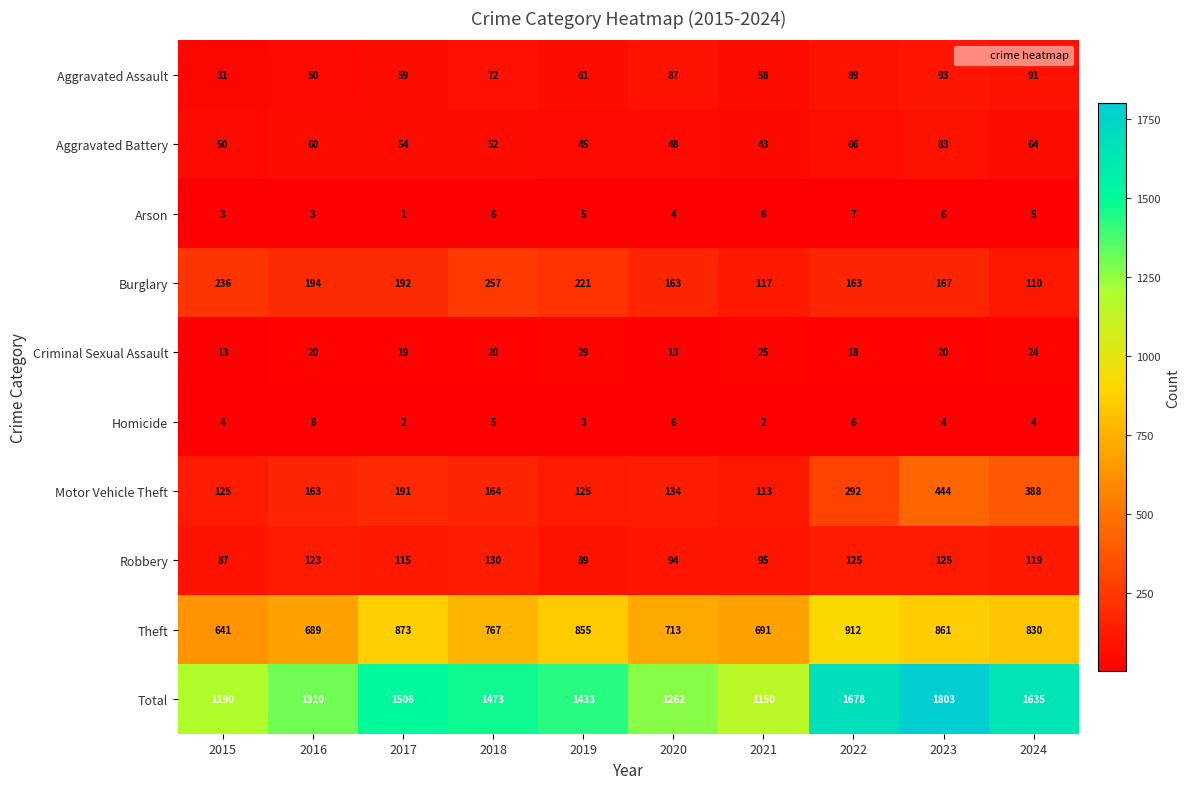

Which series changed the most between 2021 and 2022?

Total